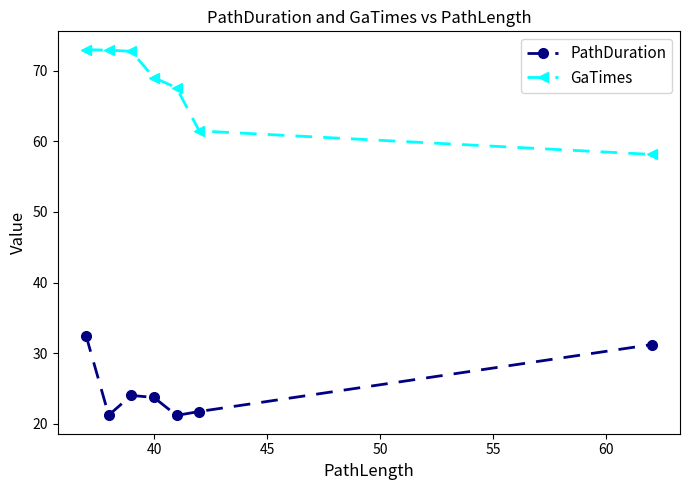

Which series has the largest range (max minus min)?

GaTimes